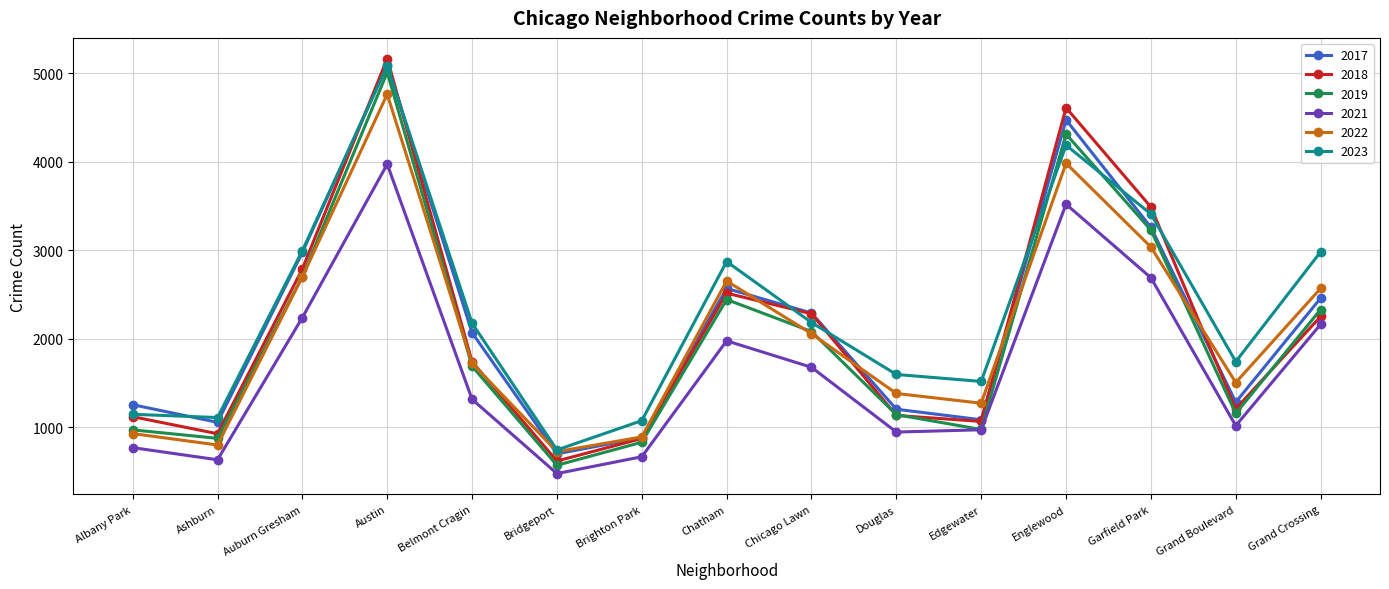

At which label is 2017 closest to 2896?

Auburn Gresham